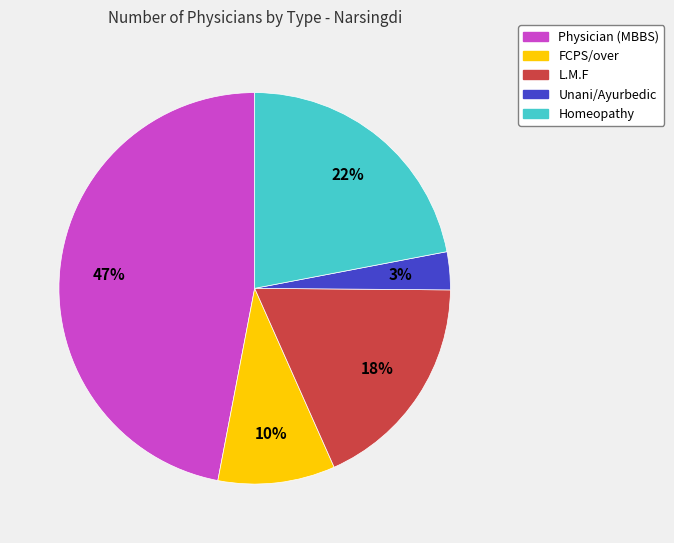

Combined, do Homeopathy and L.M.F account for over 50%?

No